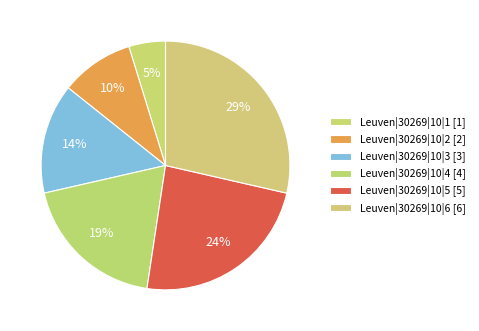

To the nearest percent, what is the combined percentage of Leuven|30269|10|5 and Leuven|30269|10|1?

29%